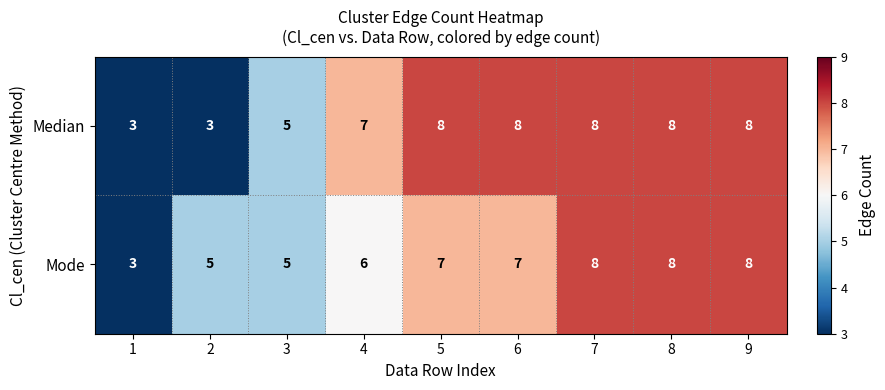

What is the minimum value shown in the chart?

3